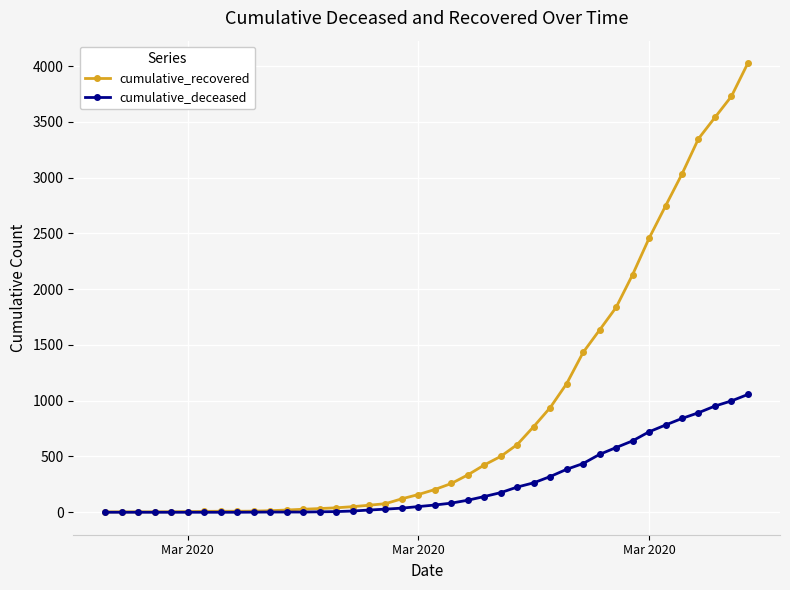

Which series has the largest total across all categories?

cumulative_recovered